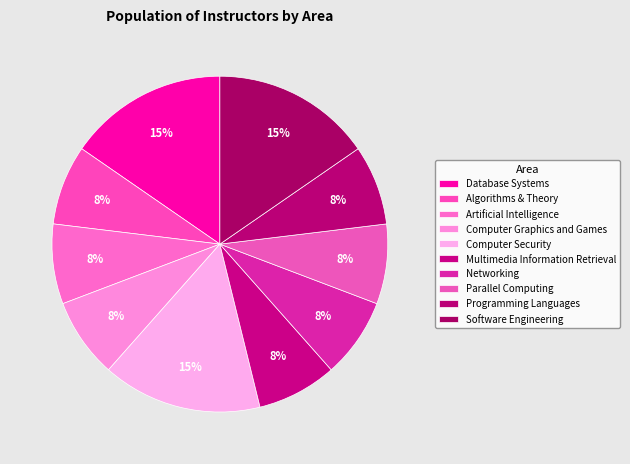

Count the number of slices in the pie.

10